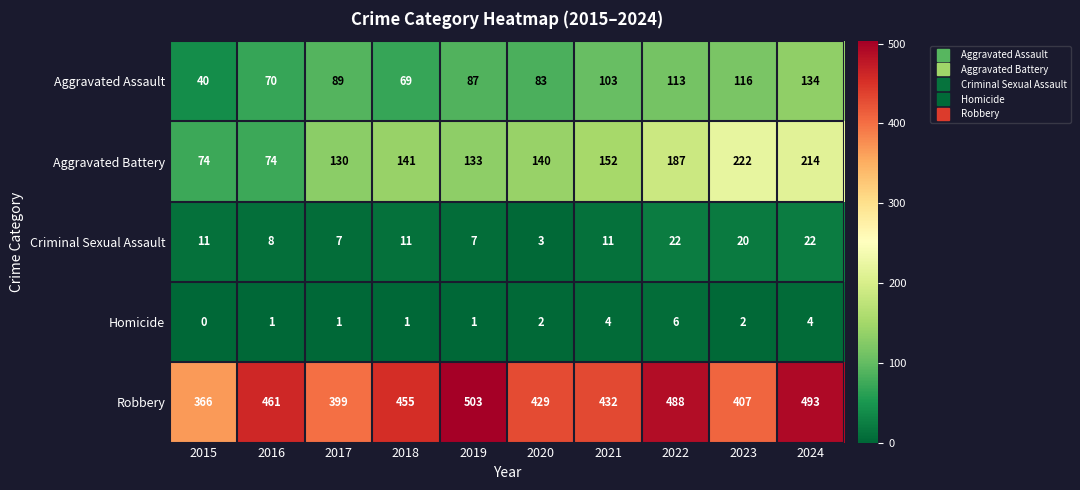

What is the difference between the maximum and second lowest values in the Aggravated Assault series?

65